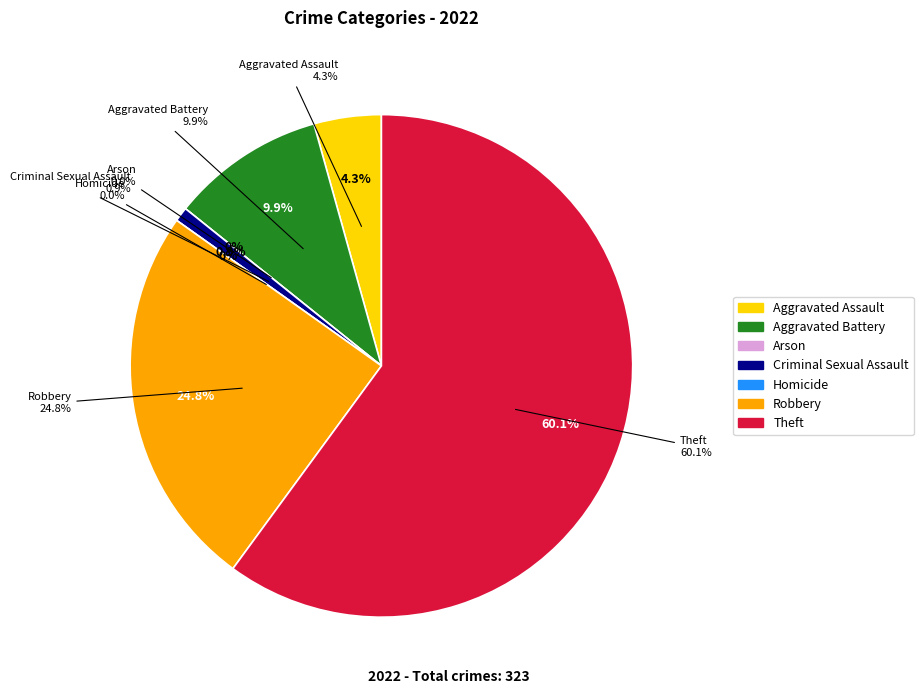

Between Homicide and Aggravated Battery, which is larger?

Aggravated Battery